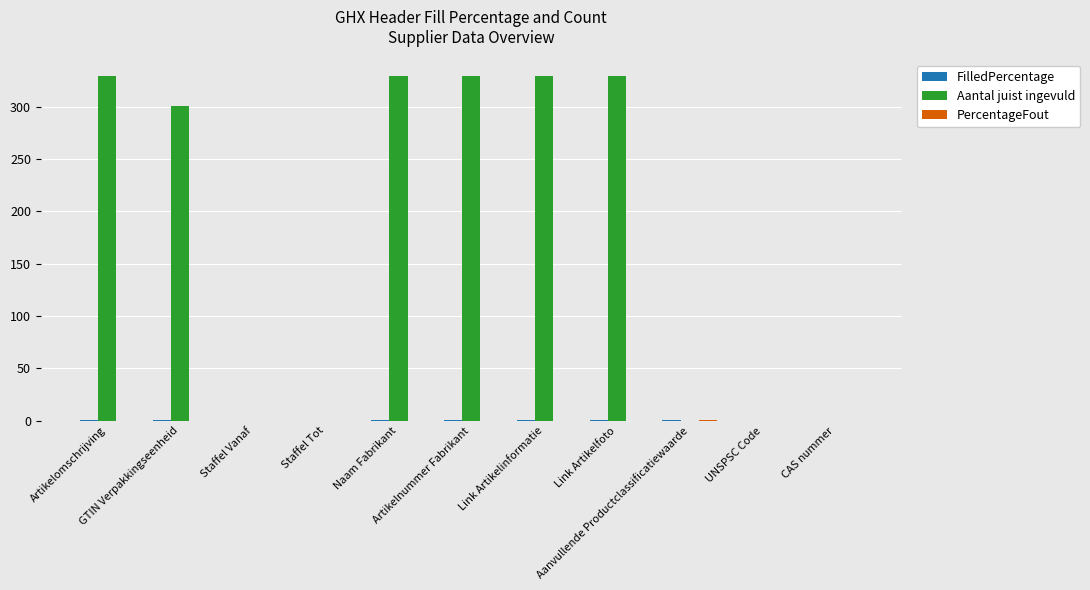

What is the maximum value shown in the chart?

329.0